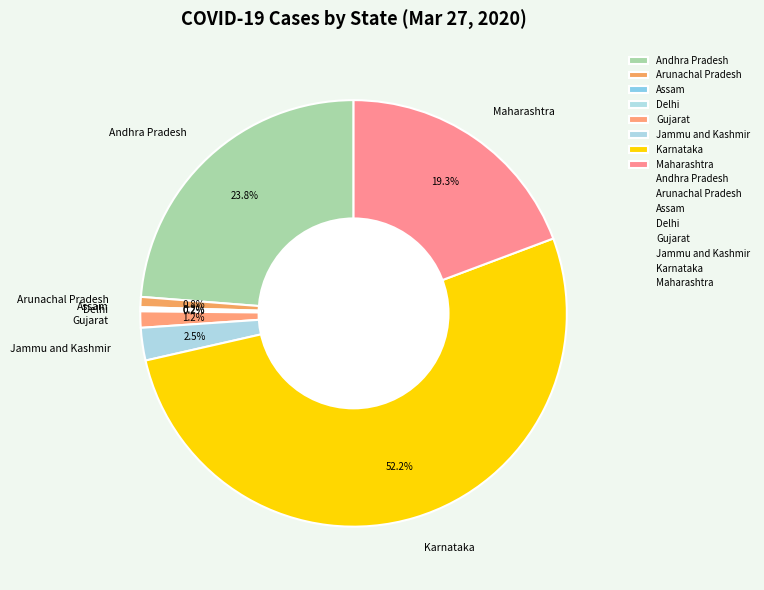

To the nearest percent, what percentage of the pie is Andhra Pradesh?

24%